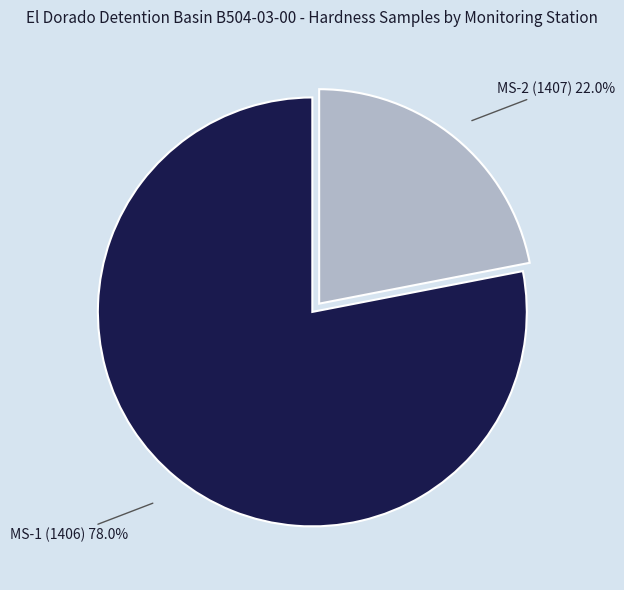

Is there any slice that represents more than half of the pie?

Yes